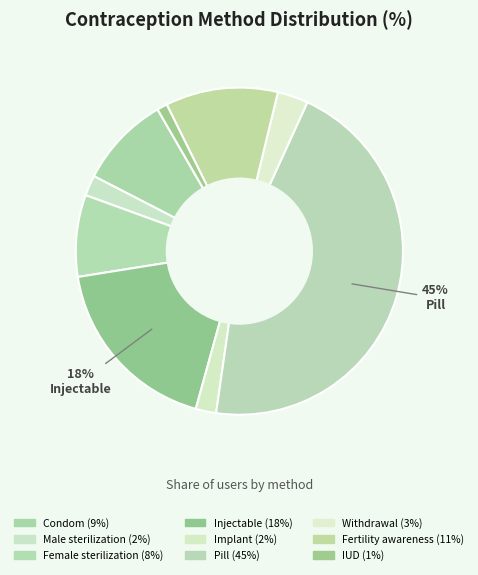

Is there a majority slice in this chart?

No